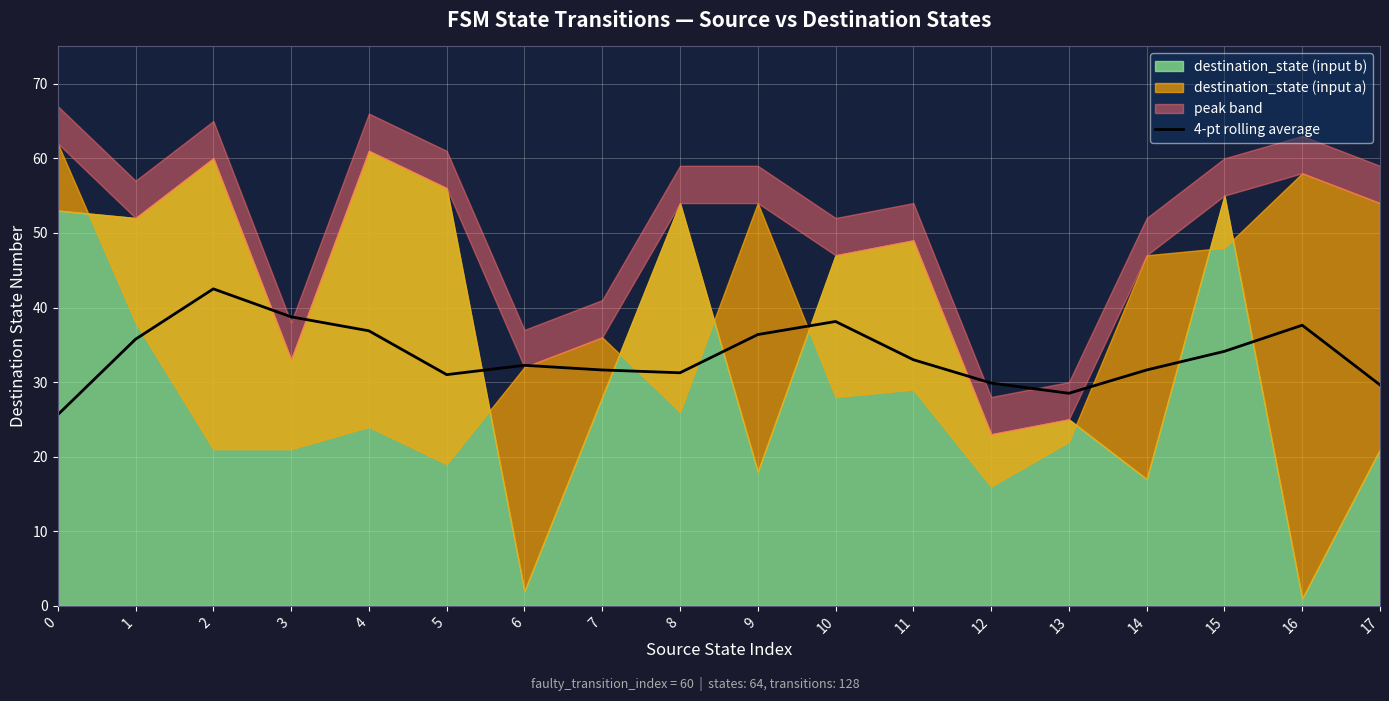

How many points are lower than both their immediate neighbors (excluding endpoints)?

3